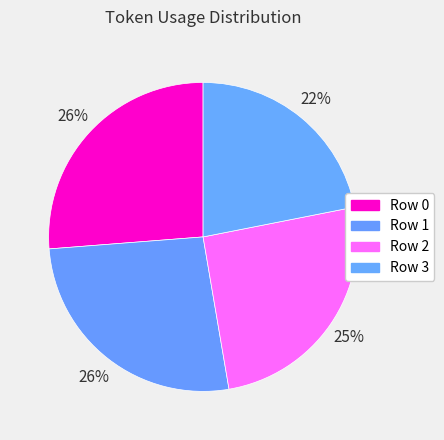

How many slices are in this pie chart?

4